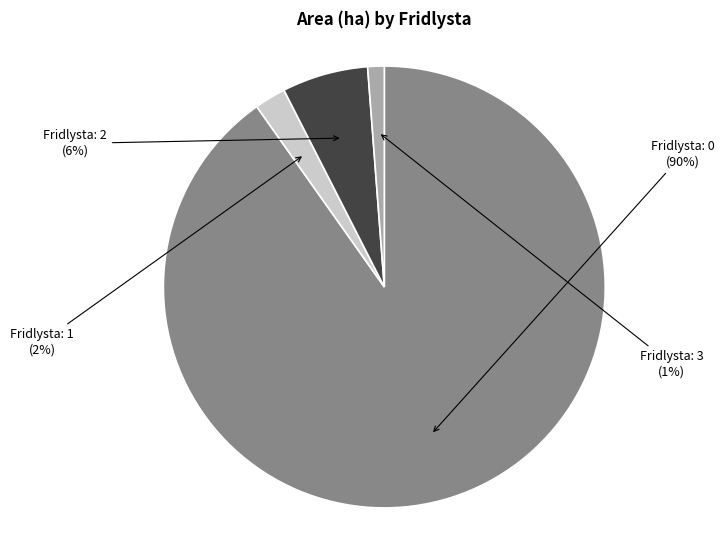

What is the smallest slice in the pie chart?

Fridlysta: 3